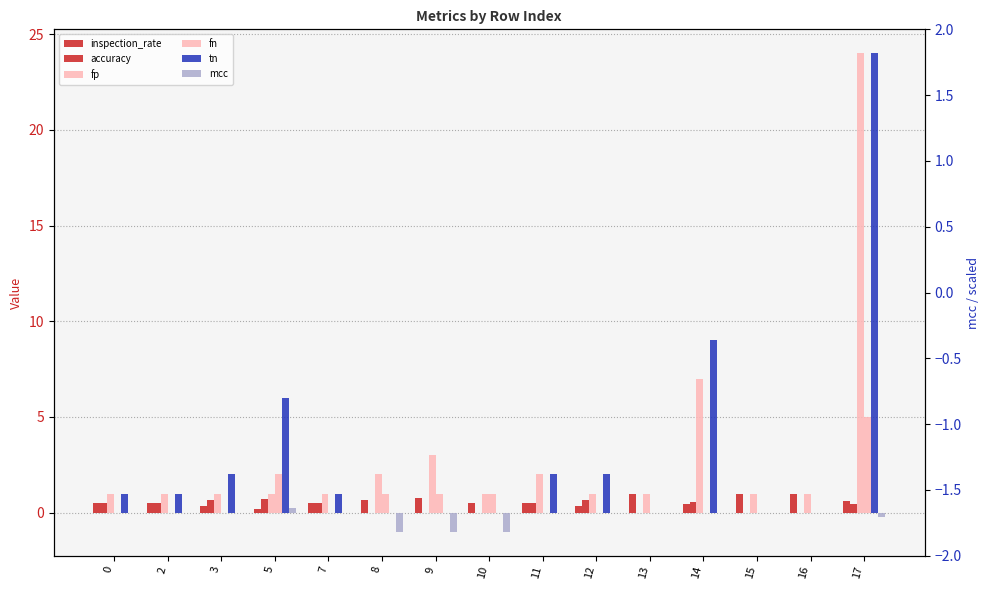

Which series has the largest range (max minus min)?

tn